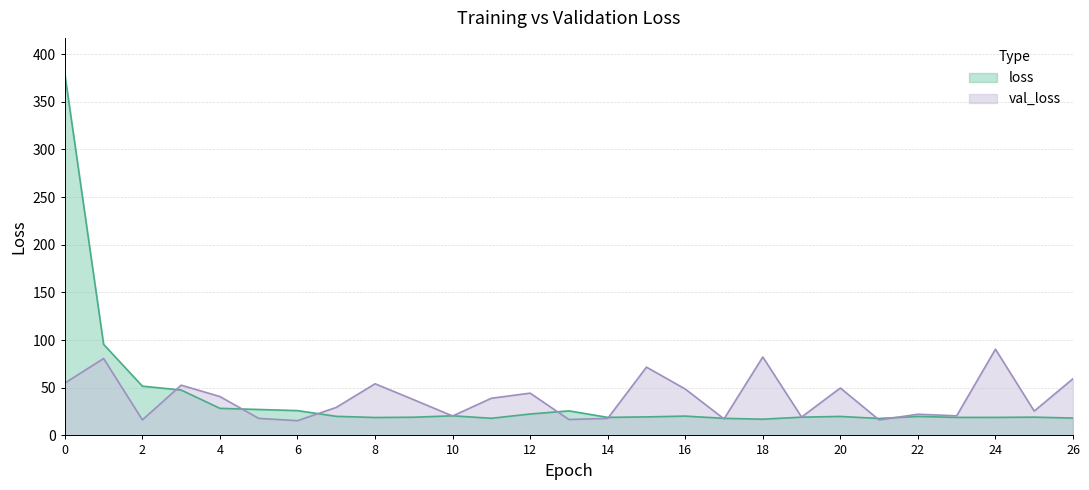

How many values in the loss series exceed 19?

18